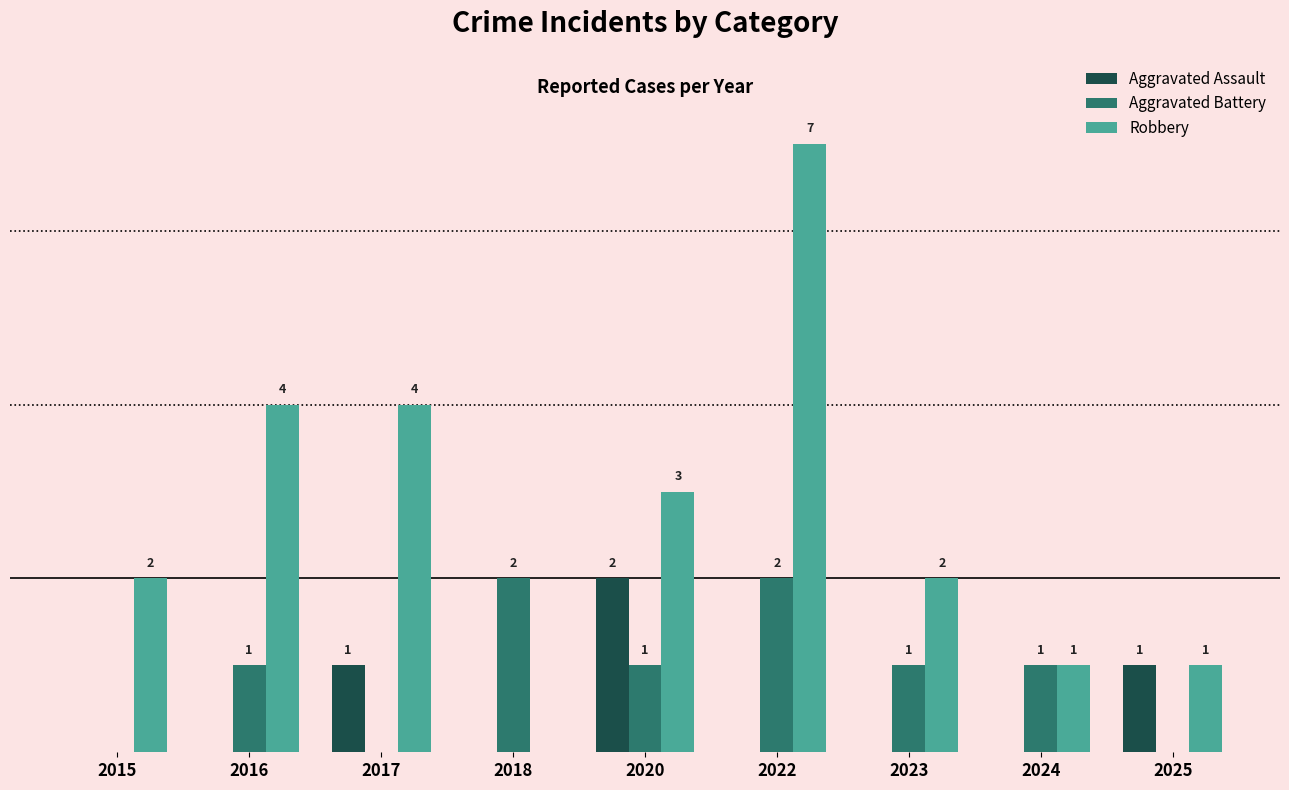

Which series has the largest range (max minus min)?

Robbery